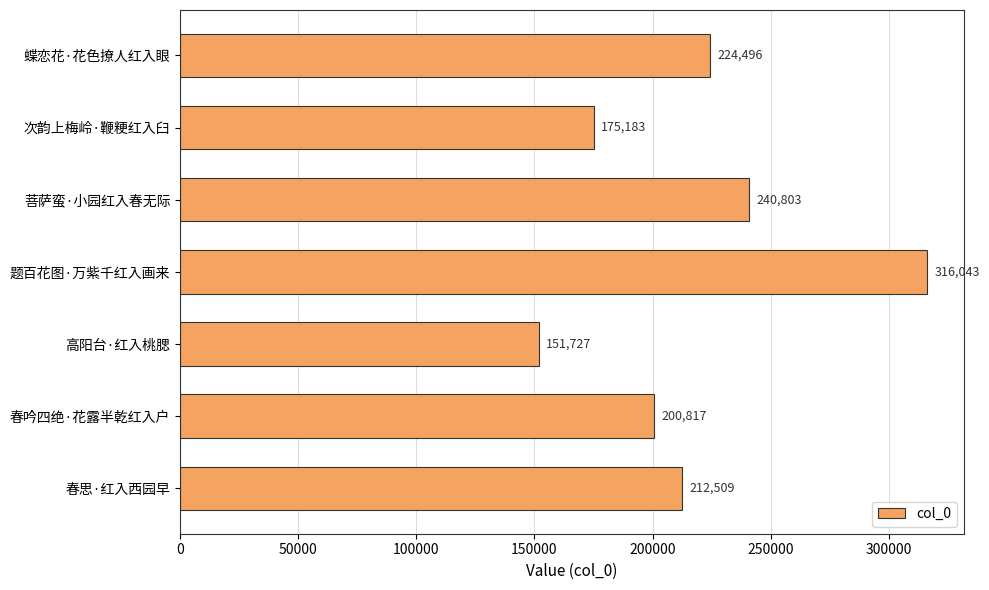

What is the value of the 5th bar from the top?

151727